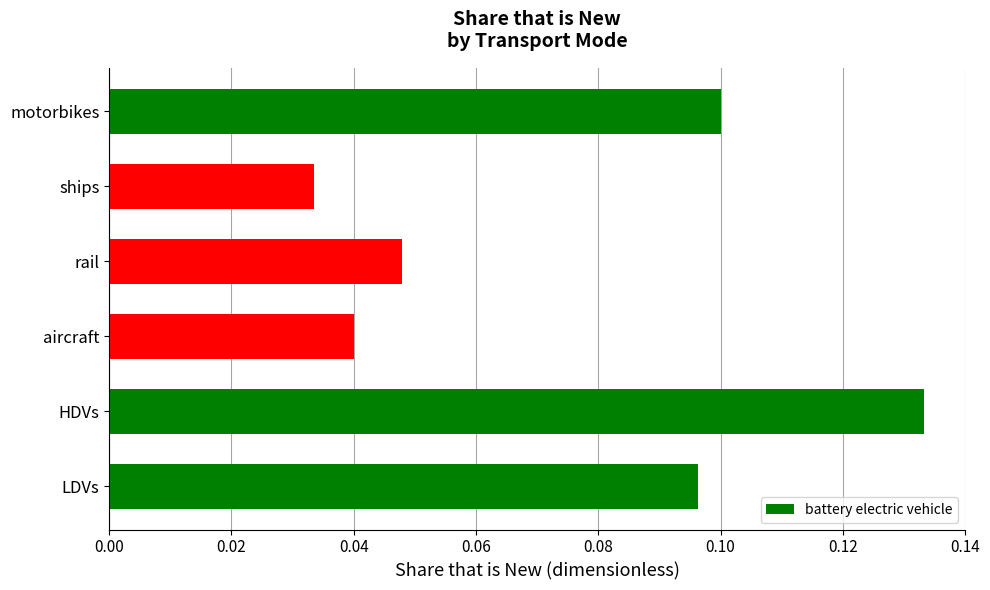

What is the sum of all values?

0.5